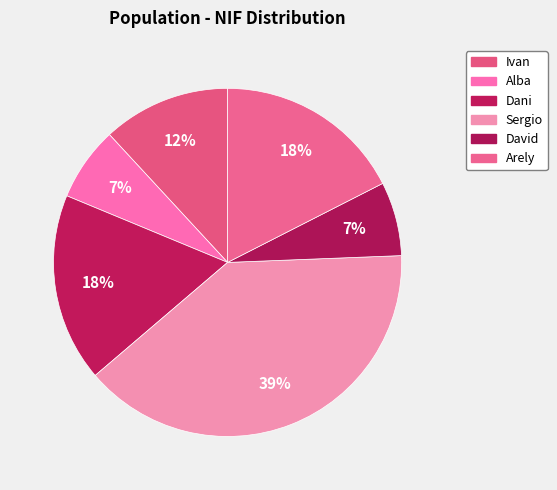

To the nearest percent, what is the average slice percentage?

17%